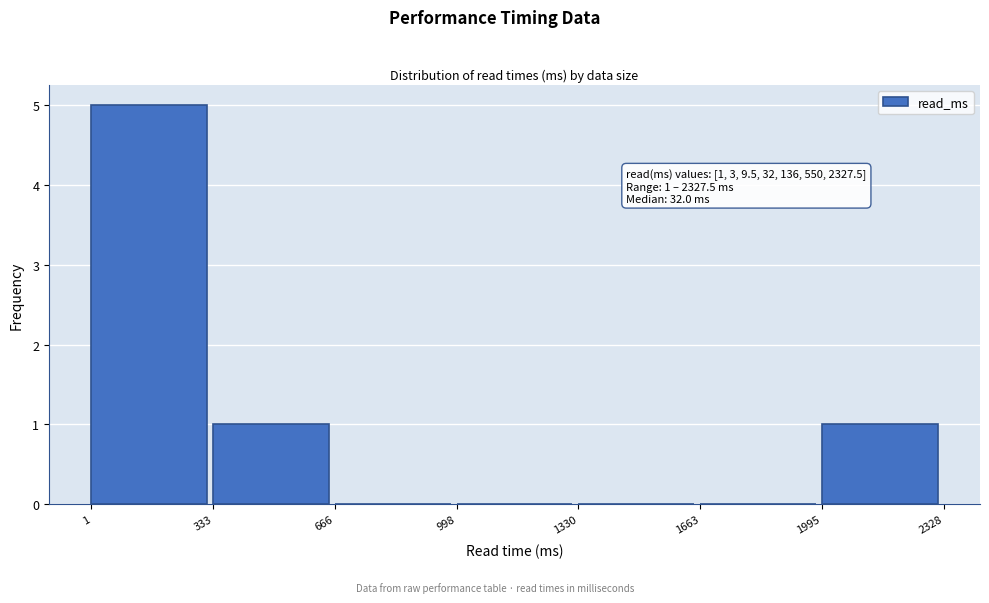

Over which range of the x-axis is the bar tallest?

1 to 333